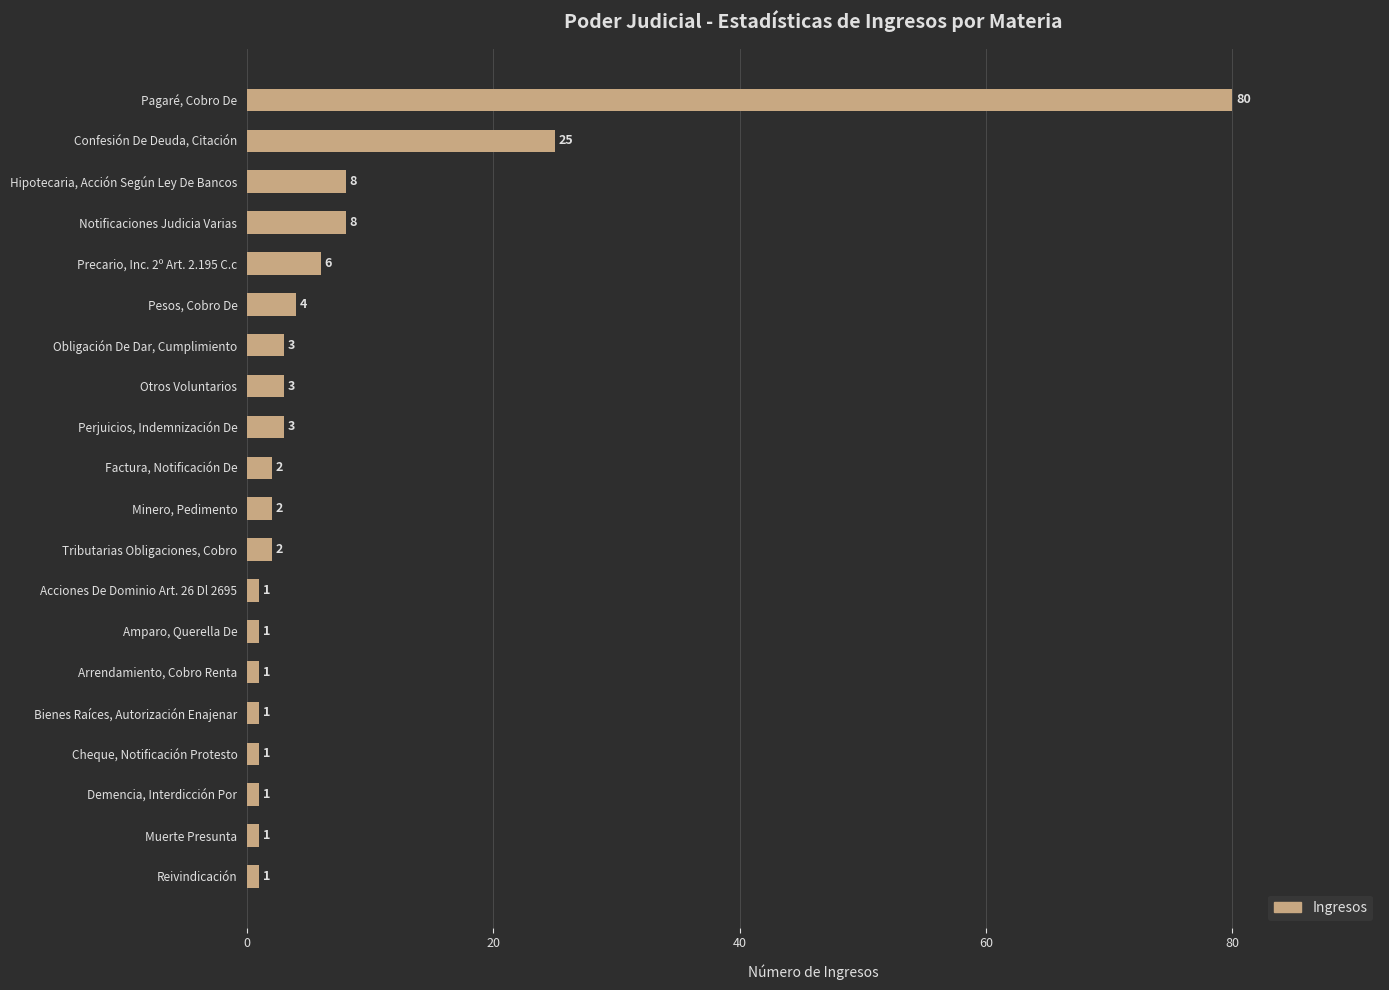

At which category does the chart reach its peak across all series?

Pagaré, Cobro De